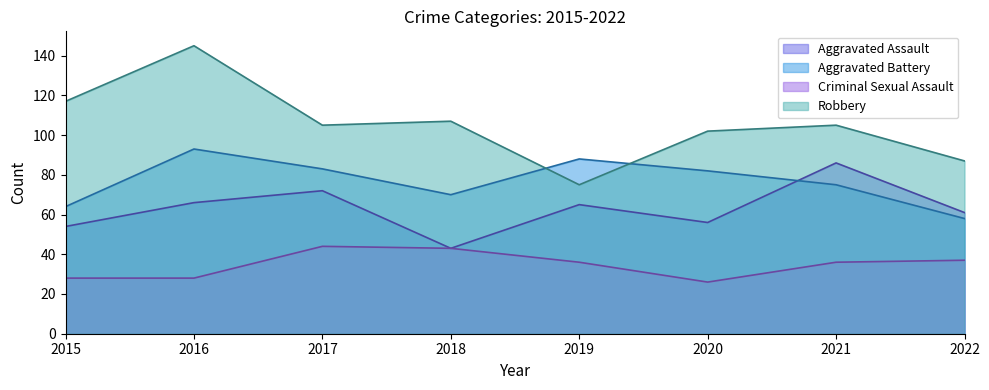

Rank the series by their maximum value, from highest to lowest.

Robbery, Aggravated Battery, Aggravated Assault, Criminal Sexual Assault